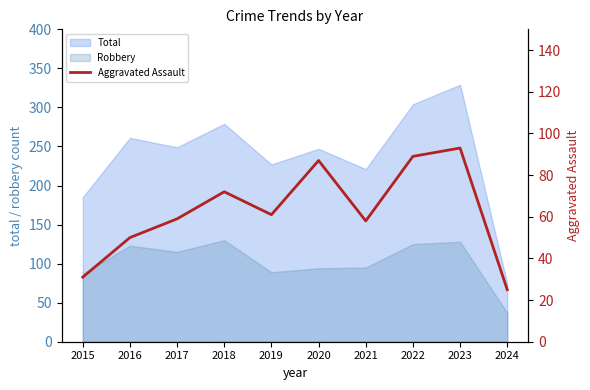

True or false: Robbery and Total cross at least once.

False